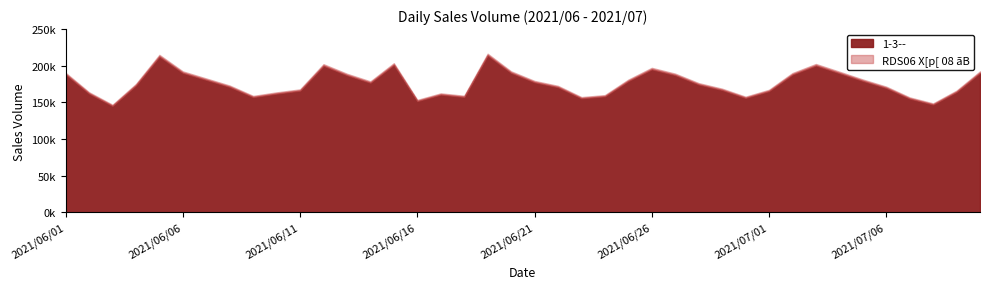

Is it true that the value at 2021/06/16 is 151915.4?

True